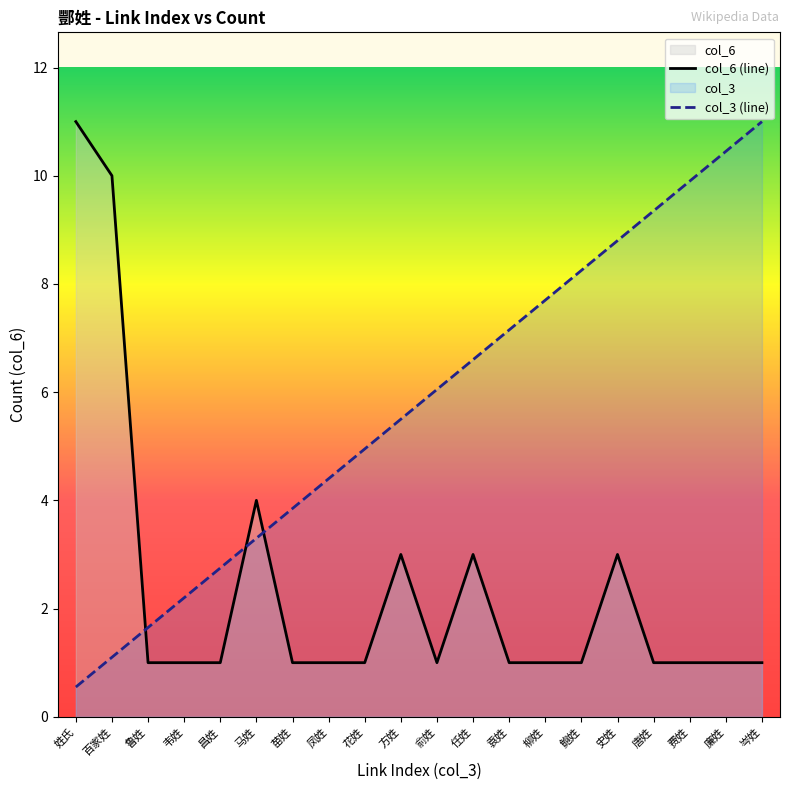

What are all the series names shown in the legend?

col_3, col_6